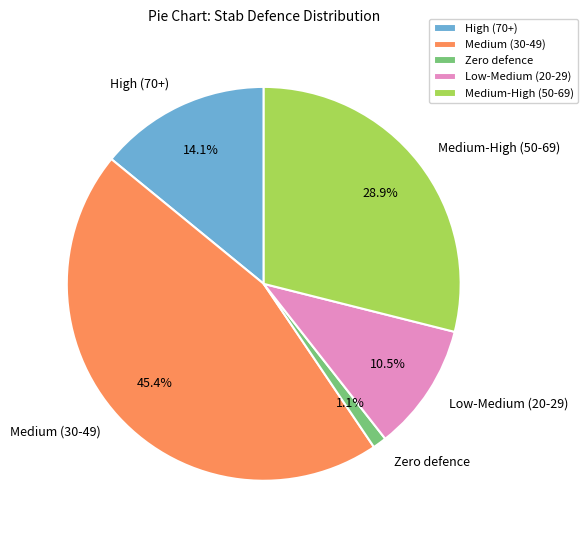

How many segments does this pie chart have?

5